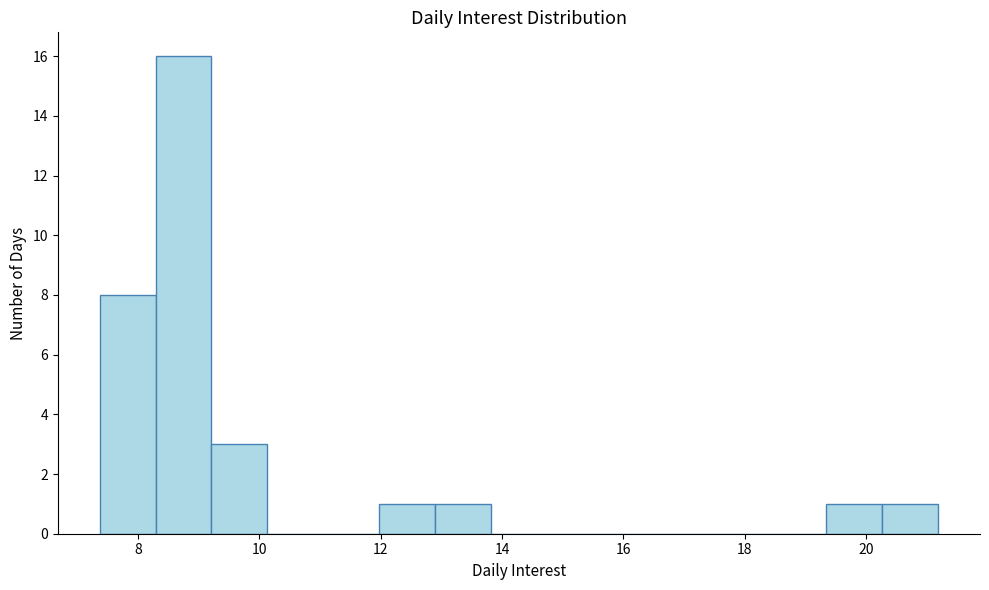

Reading left to right, list every bar in this chart as the range it spans on the x-axis followed by its height. Neither the bar edges nor the heights are printed on the chart, so give them approximately, as read against the axes.

7.4 to 8.2: 8
8.2 to 9.2: 16
9.2 to 10.2: 3
10.2 to 11.0: 0
11.0 to 12.0: 0
12.0 to 12.8: 1
12.8 to 13.8: 1
13.8 to 14.8: 0
14.8 to 15.6: 0
15.6 to 16.6: 0
16.6 to 17.6: 0
17.6 to 18.4: 0
18.4 to 19.4: 0
19.4 to 20.2: 1
20.2 to 21.2: 1